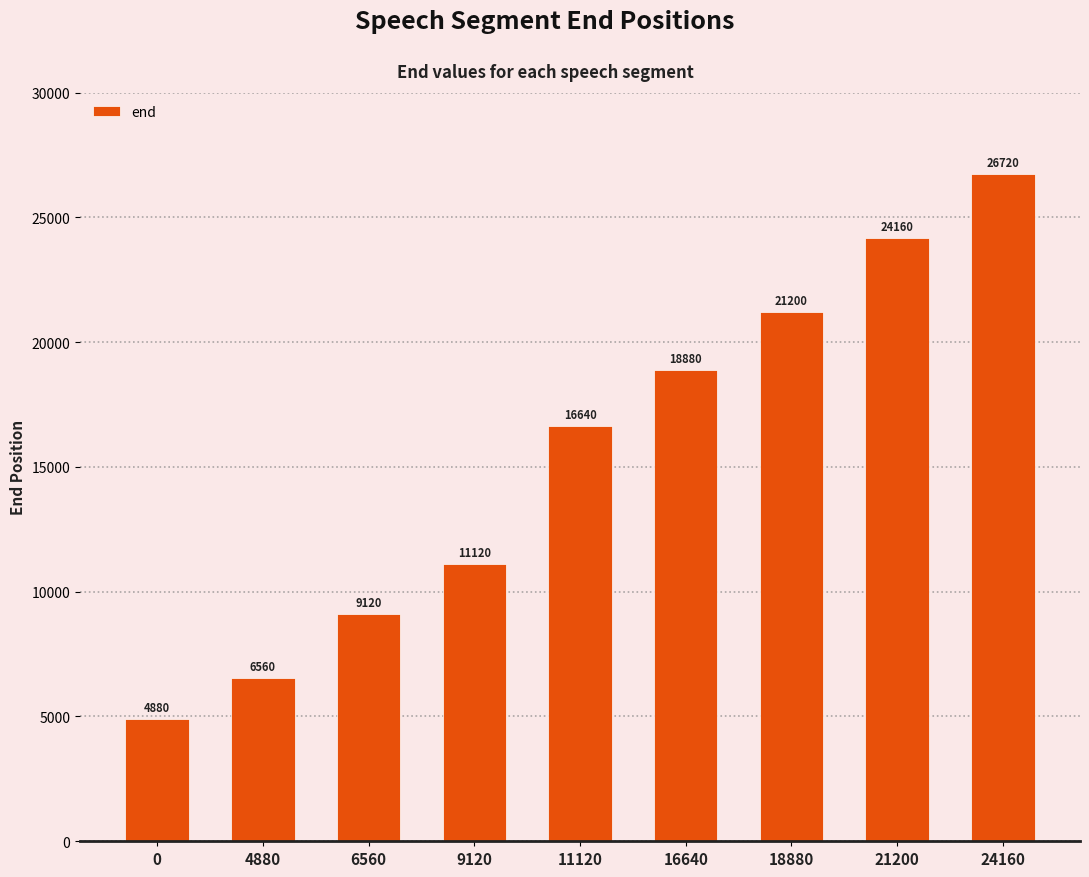

What is the difference between the values at 11120 and 6560?

7520